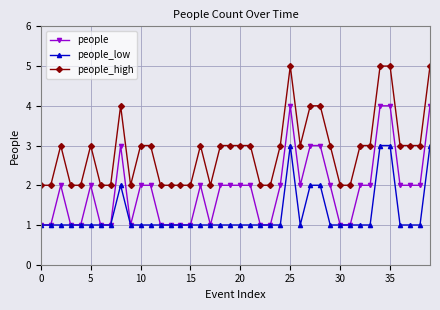

True or false: people_high and people_low intersect in this chart.

False